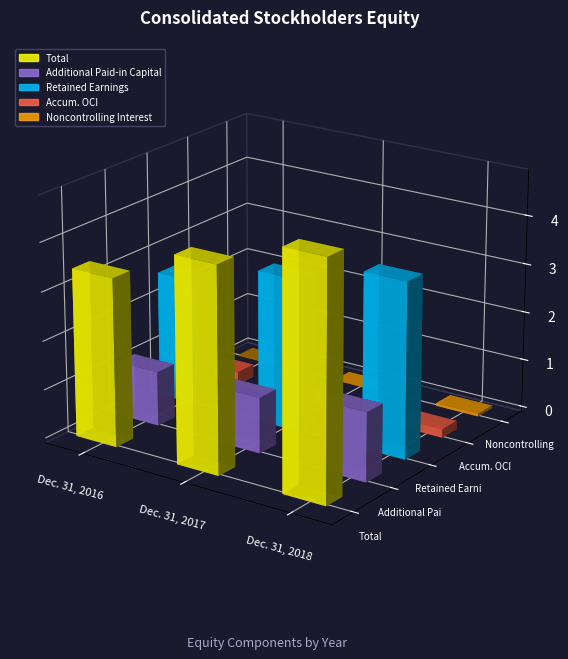

Which series has the widest spread of values?

Total